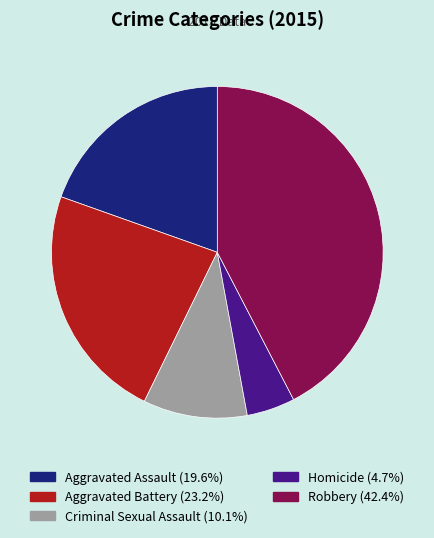

Which category has the smallest portion of the pie?

Homicide